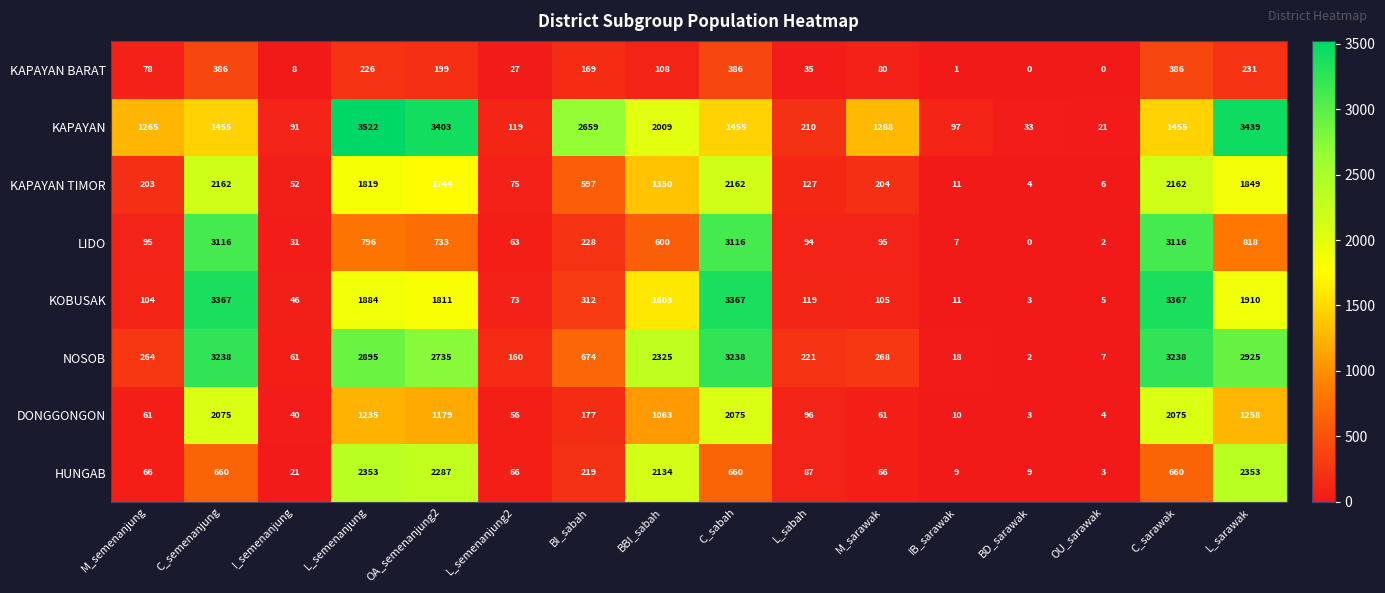

How many data points does each series have?

16